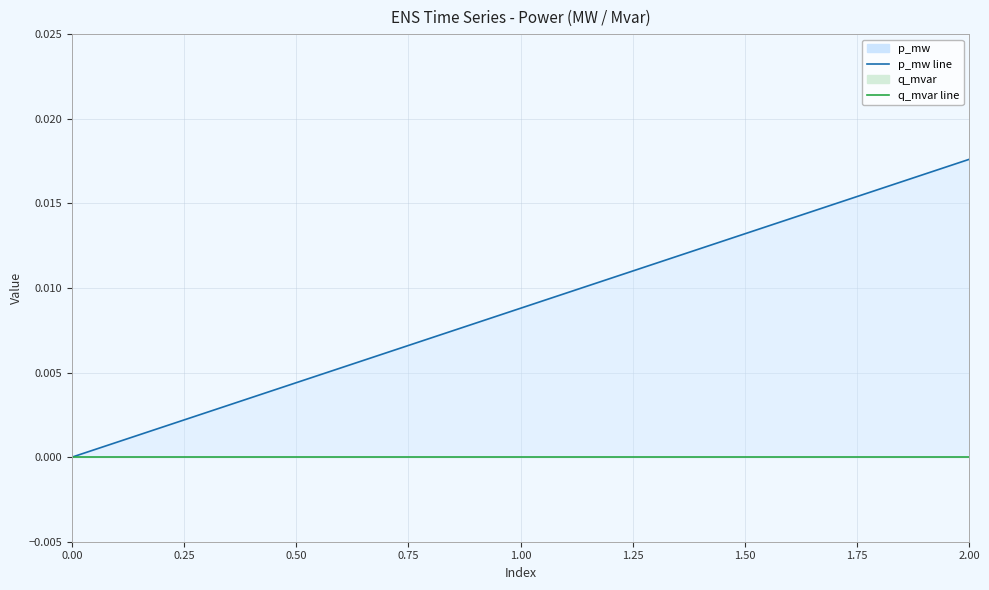

Which series has the widest spread of values?

p_mw